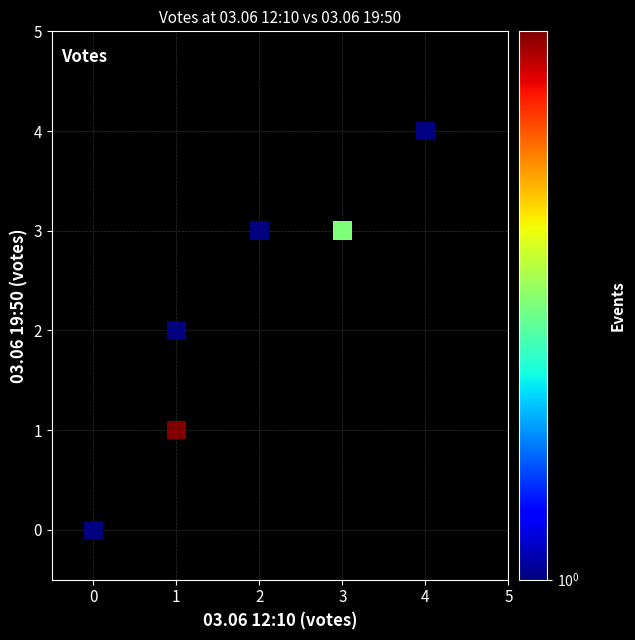

What is the range of X values (max minus min)?

4